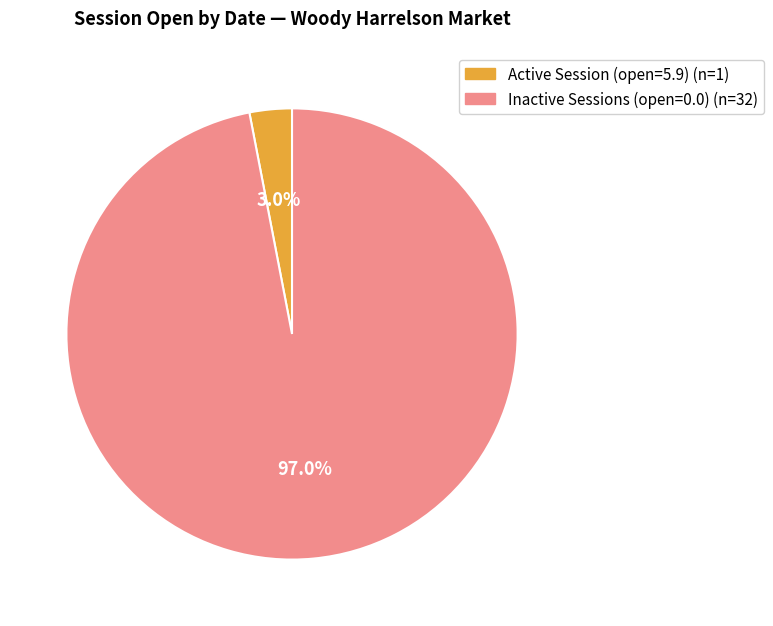

How many segments does this pie chart have?

2